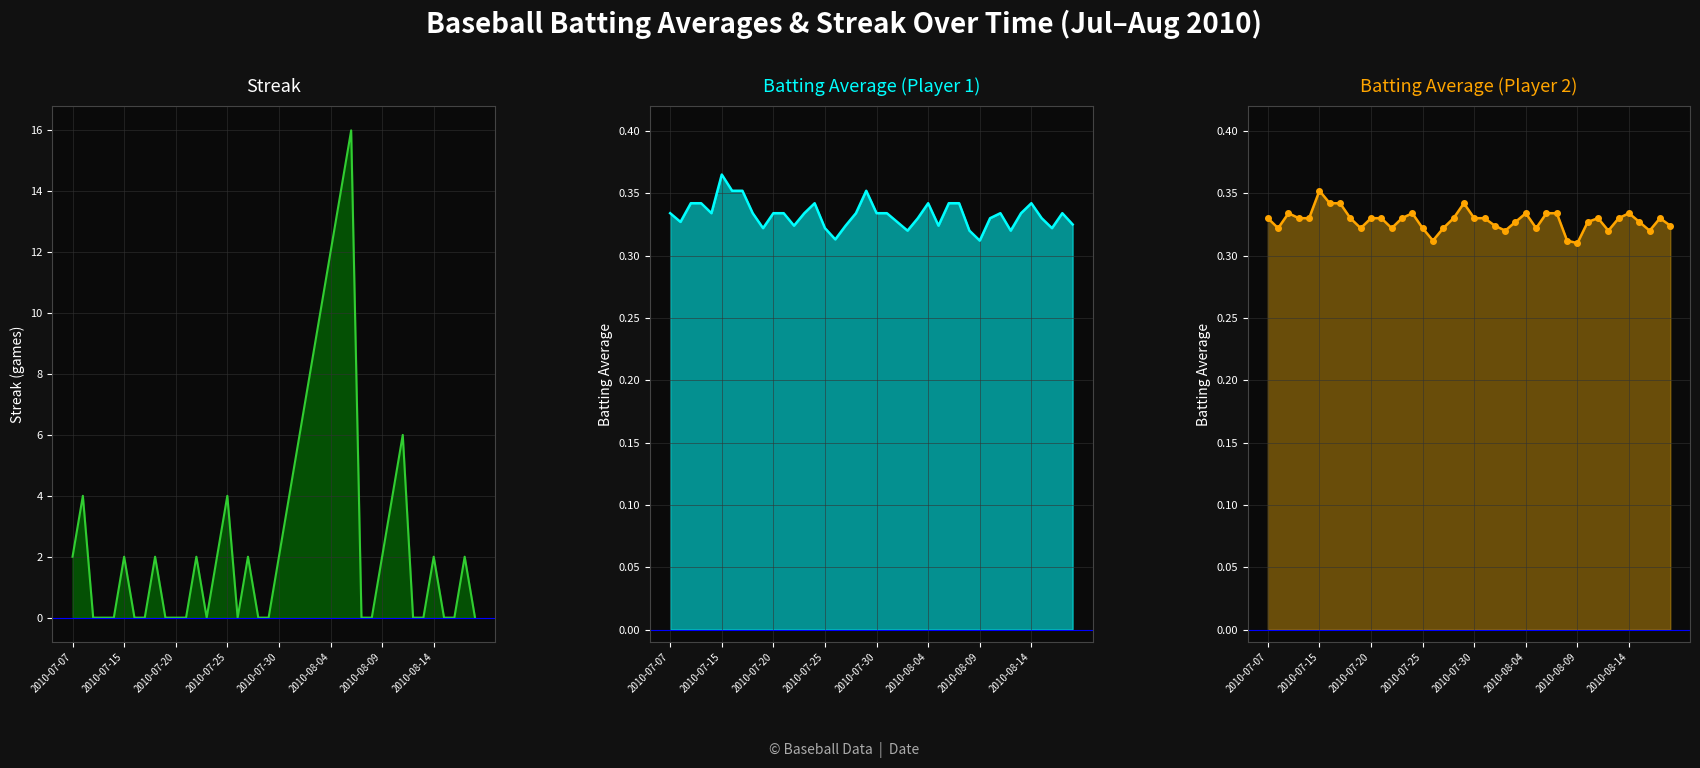

What is the spread (max minus min) of values at 28?

0.3